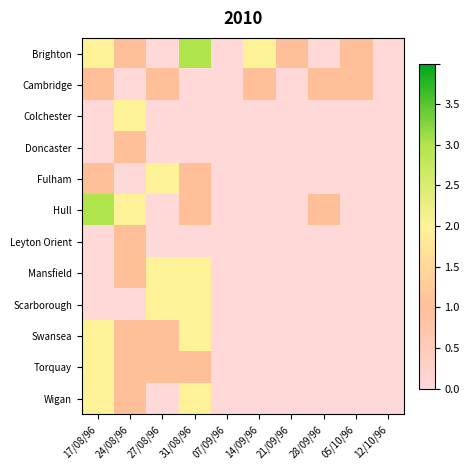

Reading left to right, what are all the values shown in this chart?

Brighton: 17/08/96=2	24/08/96=1	27/08/96=0	31/08/96=3	07/09/96=0	14/09/96=2	21/09/96=1	28/09/96=0	05/10/96=1	12/10/96=0
Cambridge: 17/08/96=1	24/08/96=0	27/08/96=1	31/08/96=0	07/09/96=0	14/09/96=1	21/09/96=0	28/09/96=1	05/10/96=1	12/10/96=0
Colchester: 17/08/96=0	24/08/96=2	27/08/96=0	31/08/96=0	07/09/96=0	14/09/96=0	21/09/96=0	28/09/96=0	05/10/96=0	12/10/96=0
Doncaster: 17/08/96=0	24/08/96=1	27/08/96=0	31/08/96=0	07/09/96=0	14/09/96=0	21/09/96=0	28/09/96=0	05/10/96=0	12/10/96=0
Fulham: 17/08/96=1	24/08/96=0	27/08/96=2	31/08/96=1	07/09/96=0	14/09/96=0	21/09/96=0	28/09/96=0	05/10/96=0	12/10/96=0
Hull: 17/08/96=3	24/08/96=2	27/08/96=0	31/08/96=1	07/09/96=0	14/09/96=0	21/09/96=0	28/09/96=1	05/10/96=0	12/10/96=0
Leyton Orient: 17/08/96=0	24/08/96=1	27/08/96=0	31/08/96=0	07/09/96=0	14/09/96=0	21/09/96=0	28/09/96=0	05/10/96=0	12/10/96=0
Mansfield: 17/08/96=0	24/08/96=1	27/08/96=2	31/08/96=2	07/09/96=0	14/09/96=0	21/09/96=0	28/09/96=0	05/10/96=0	12/10/96=0
Scarborough: 17/08/96=0	24/08/96=0	27/08/96=2	31/08/96=2	07/09/96=0	14/09/96=0	21/09/96=0	28/09/96=0	05/10/96=0	12/10/96=0
Swansea: 17/08/96=2	24/08/96=1	27/08/96=1	31/08/96=2	07/09/96=0	14/09/96=0	21/09/96=0	28/09/96=0	05/10/96=0	12/10/96=0
Torquay: 17/08/96=2	24/08/96=1	27/08/96=1	31/08/96=1	07/09/96=0	14/09/96=0	21/09/96=0	28/09/96=0	05/10/96=0	12/10/96=0
Wigan: 17/08/96=2	24/08/96=1	27/08/96=0	31/08/96=2	07/09/96=0	14/09/96=0	21/09/96=0	28/09/96=0	05/10/96=0	12/10/96=0